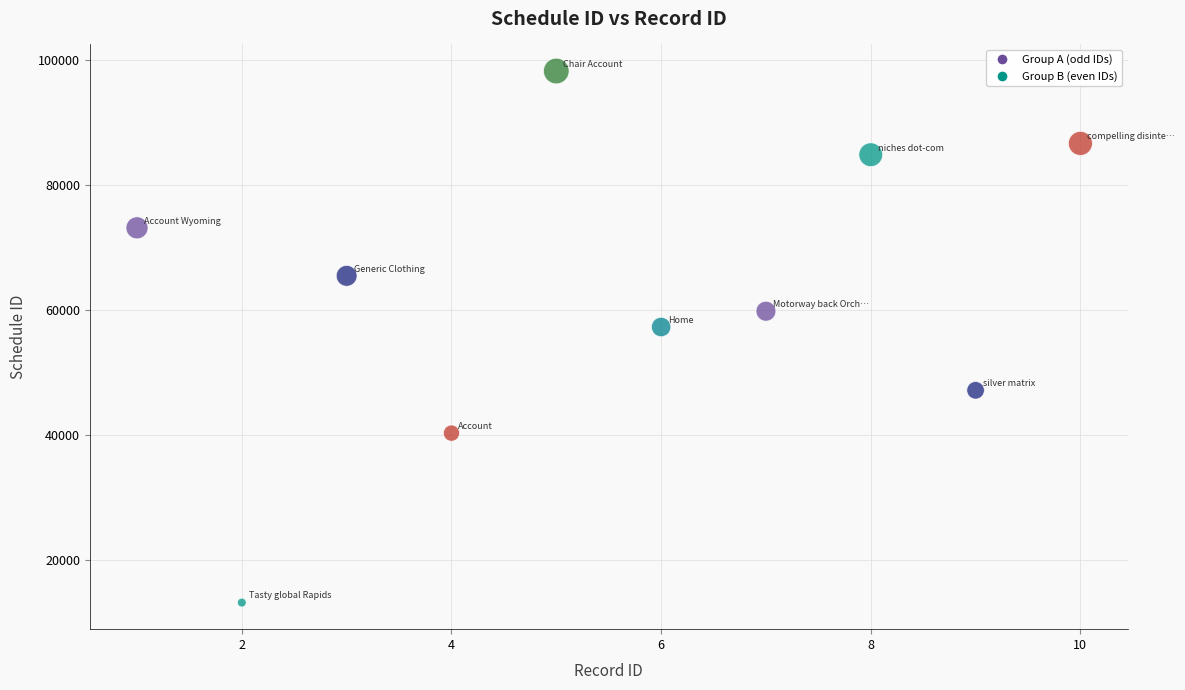

What Y value in the scatter plot is closest to 55752?

57321